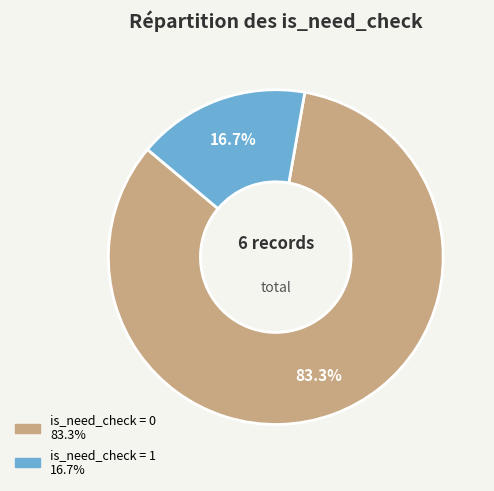

Is there a majority slice in this chart?

Yes